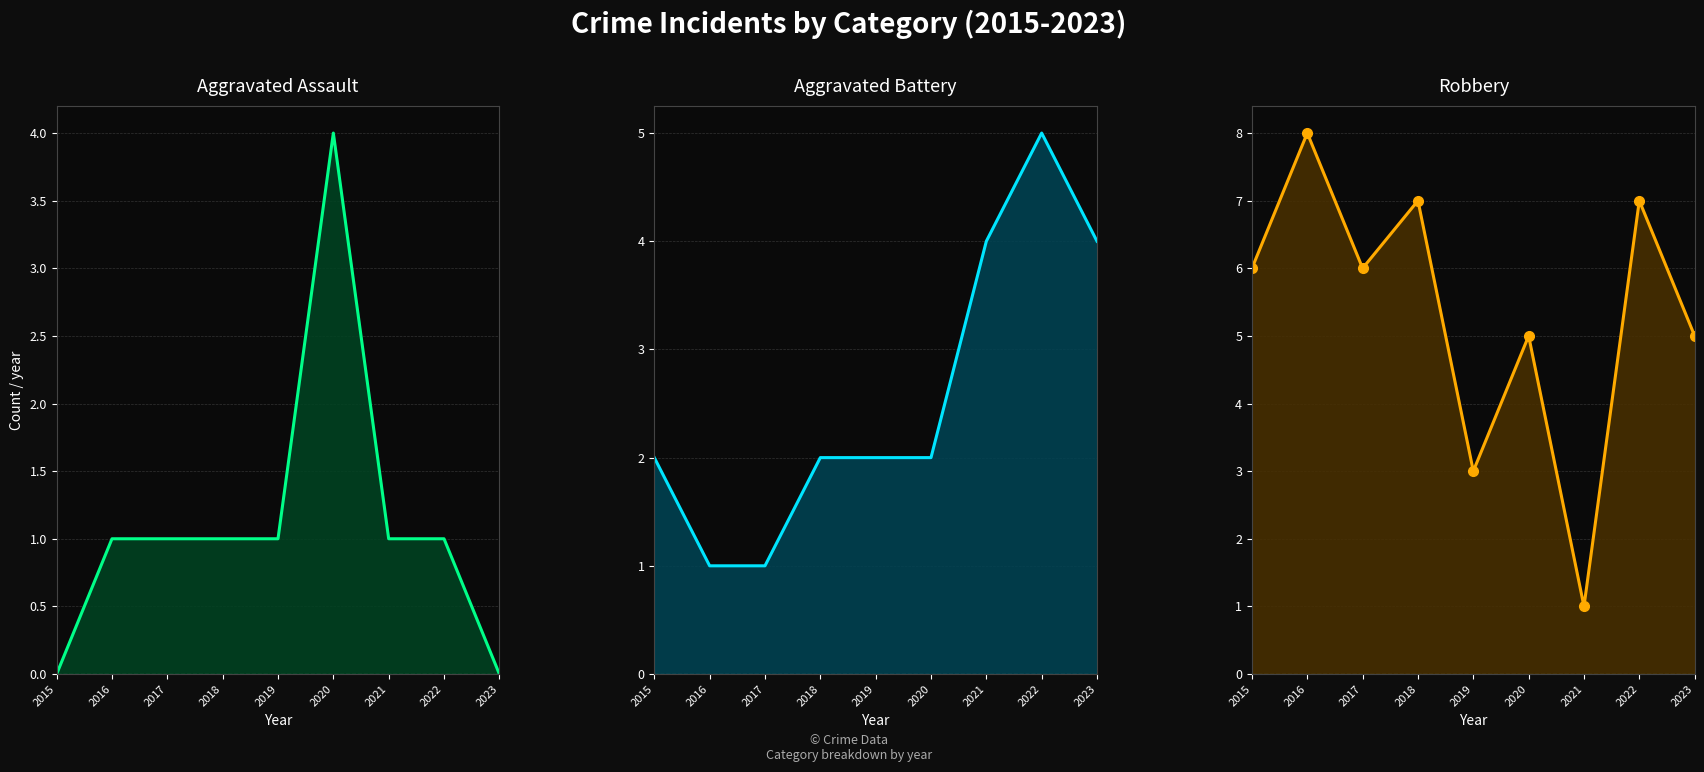

True or false: Robbery markers and Robbery line intersect in this chart.

False